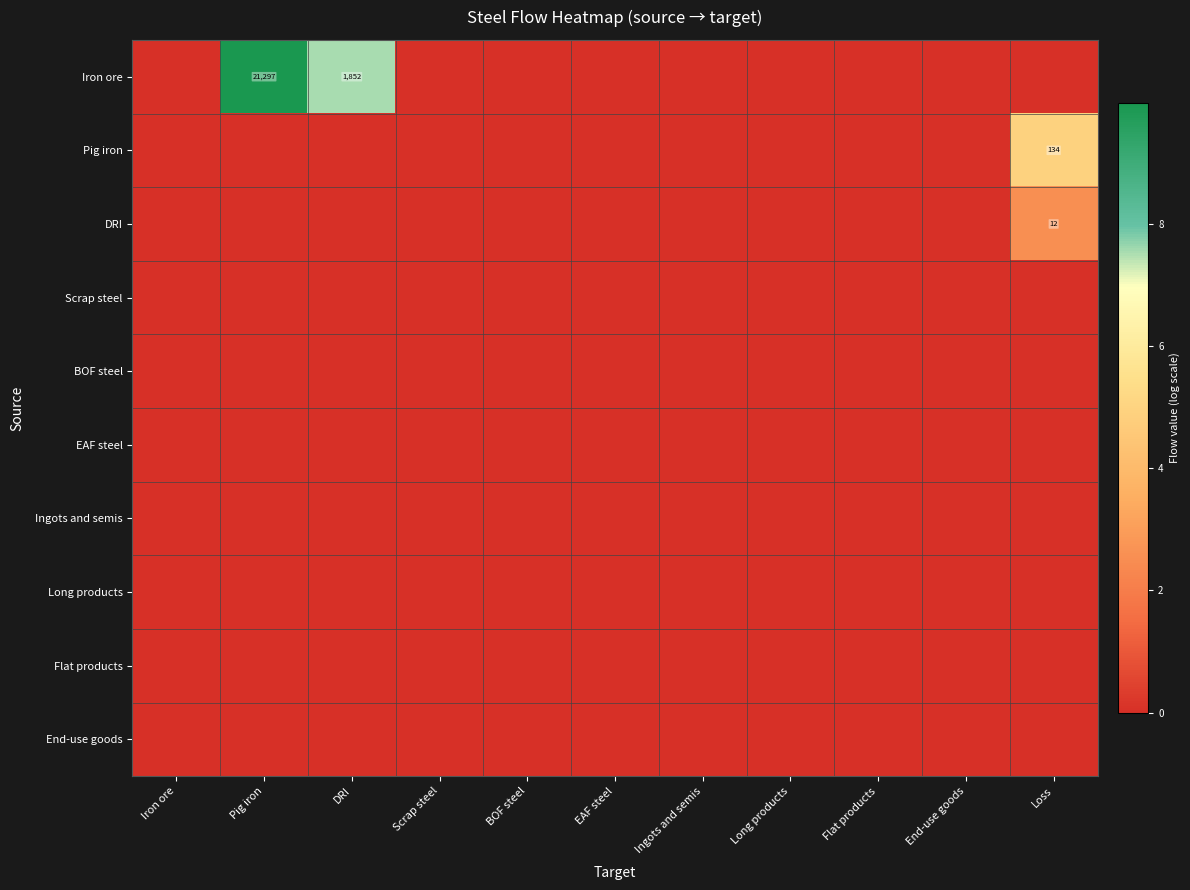

Between BOF steel and Scrap steel, which is larger?

BOF steel